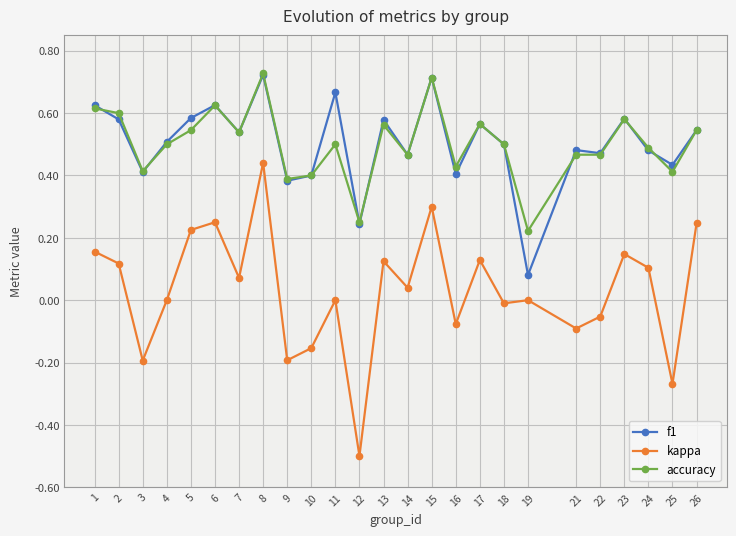

What is the sum of the accuracy values at 6 and 17?

1.2